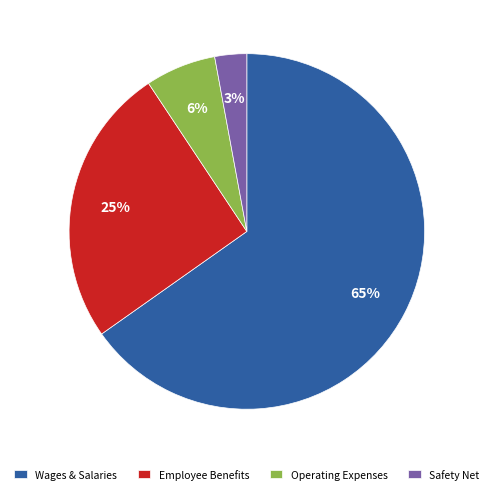

What is the ratio of the value at Employee Benefits to the value at Wages & Salaries?

0.4